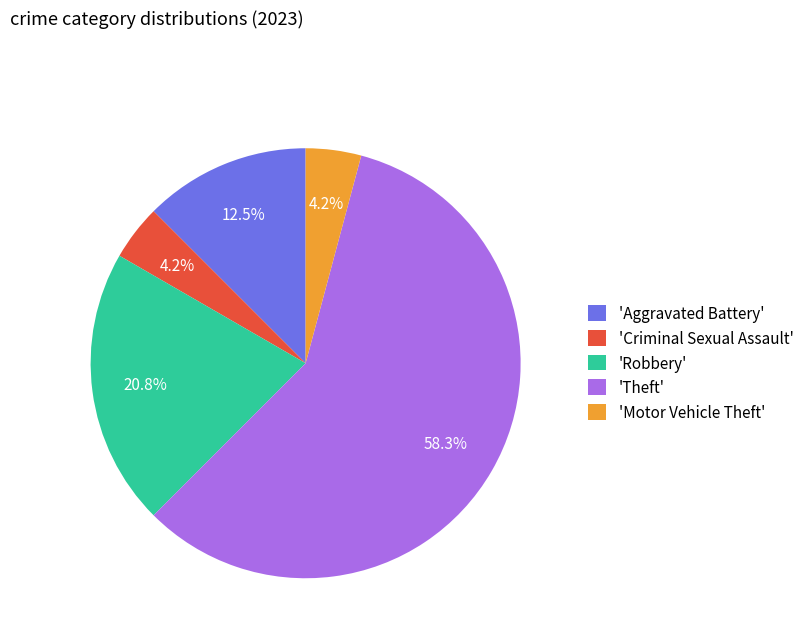

Count the number of slices in the pie.

5